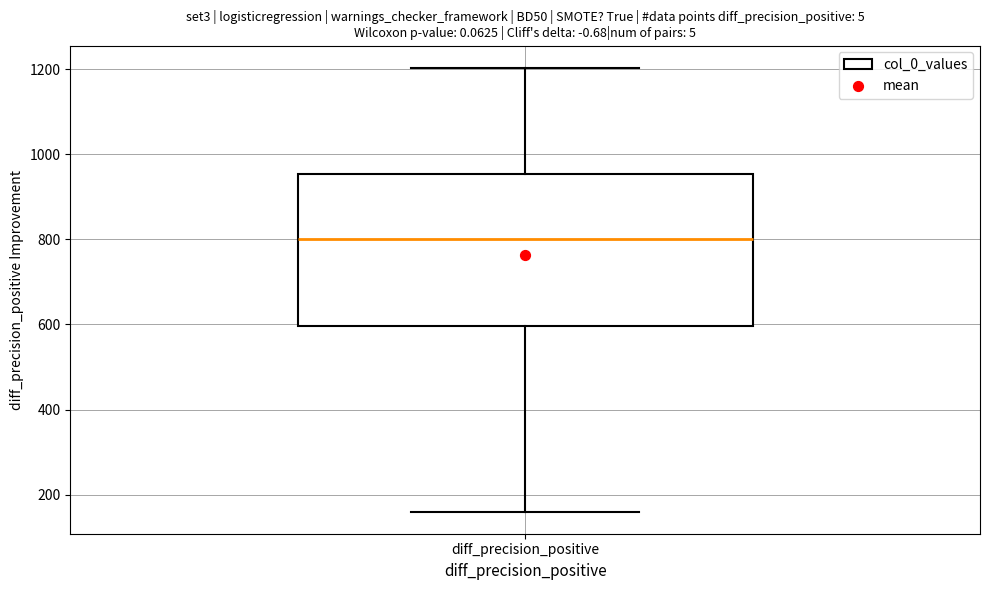

Read this box plot against the y-axis: the position of the median line, the range covered by the box, and the ends of both whiskers. The values are not printed on the chart, so give them approximately, as read against the axis.

median 800, box 600 to 960, whiskers 160 to 1200